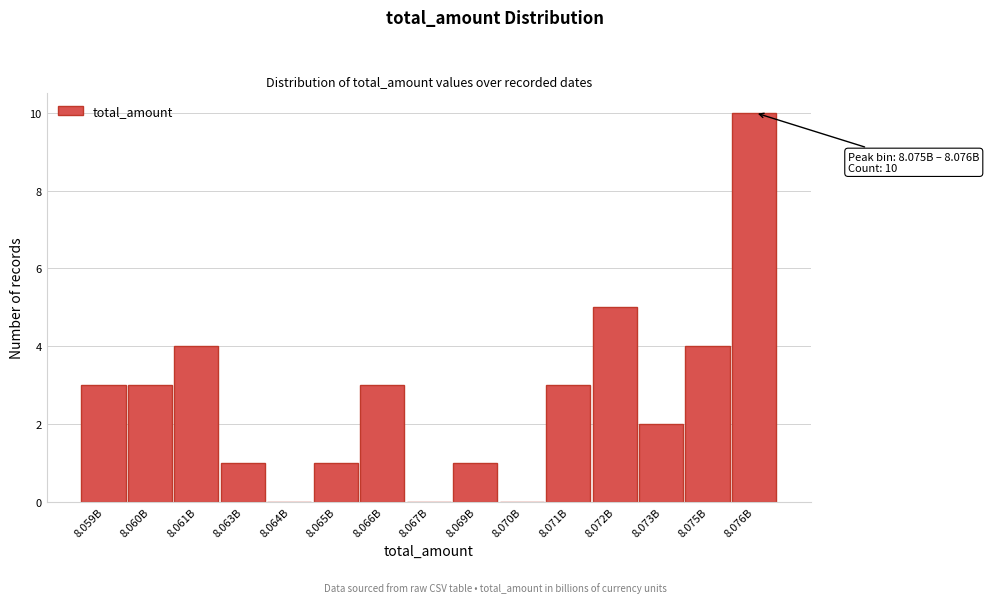

Reading left to right, transcribe all the data shown in this chart.

8.059B=3	8.060B=3	8.061B=4	8.063B=1	8.064B=0	8.065B=1	8.066B=3	8.067B=0	8.069B=1	8.070B=0	8.071B=3	8.072B=5	8.073B=2	8.075B=4	8.076B=10